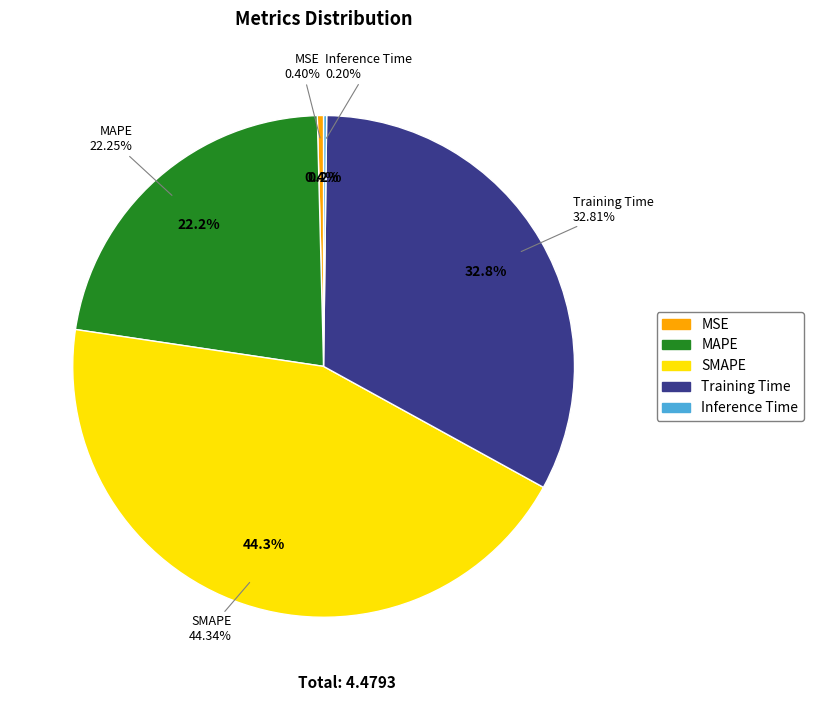

Is there any slice that represents more than half of the pie?

No